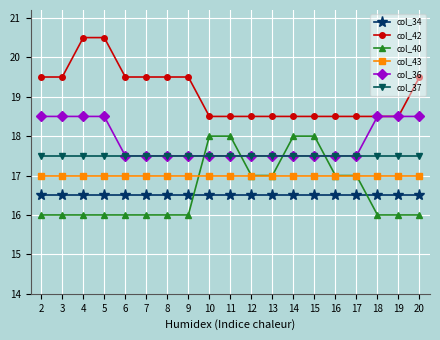

At 2, list the series in order from largest to smallest.

col_42, col_36, col_37, col_43, col_34, col_40